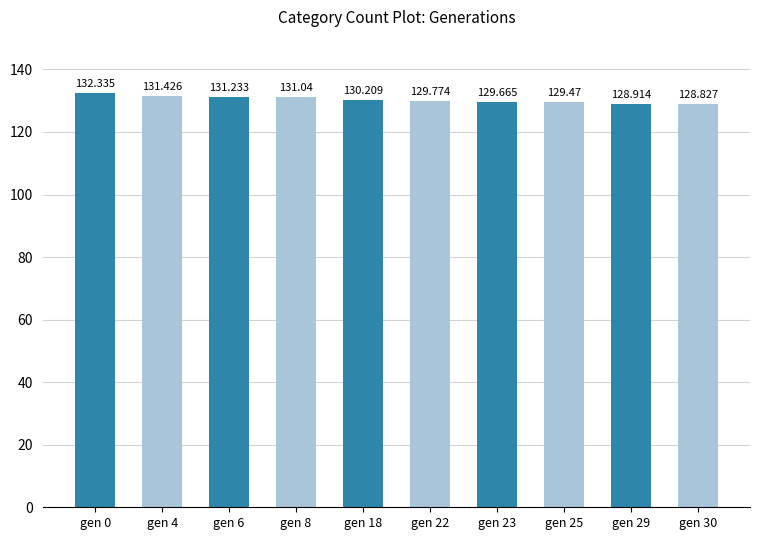

What is the greatest value displayed?

132.3